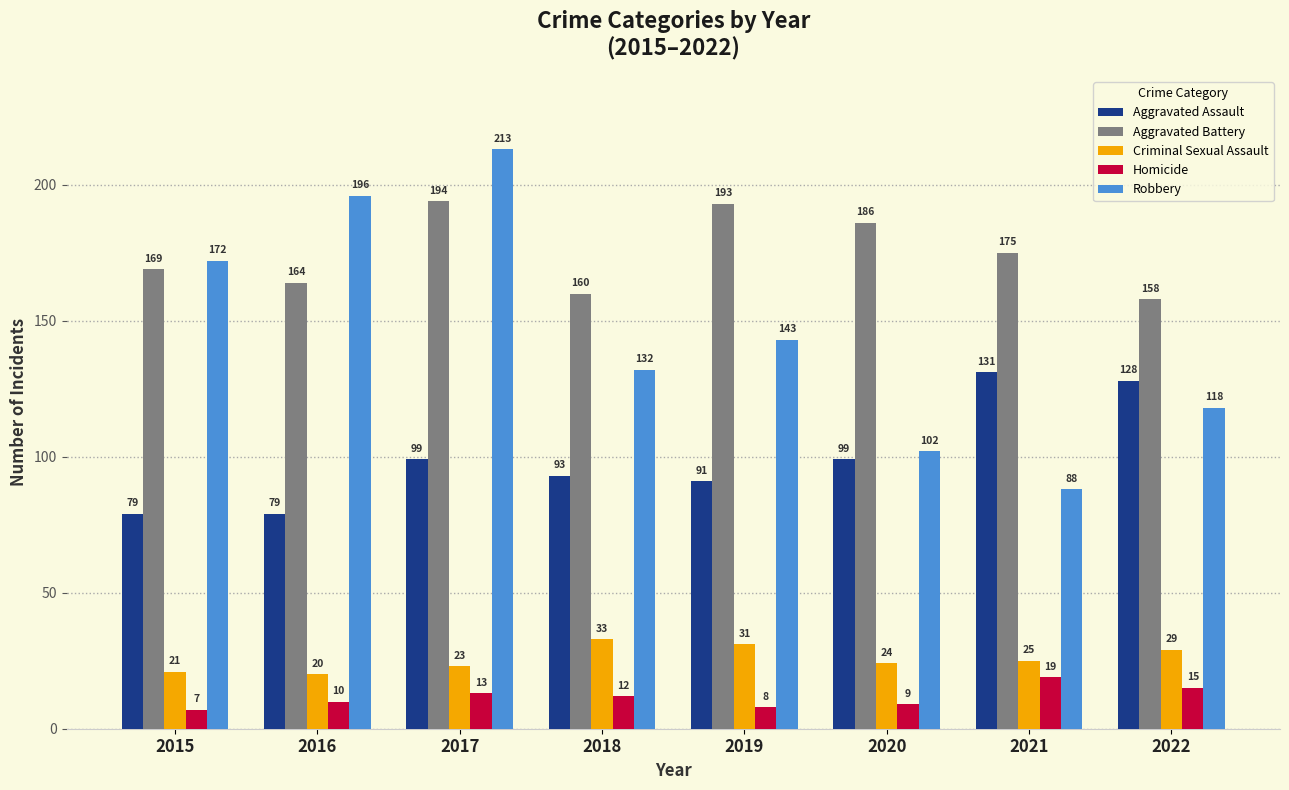

Reading left to right, transcribe all the data shown in this chart.

Aggravated Assault: 79	79	99	93	91	99	131	128
Aggravated Battery: 169	164	194	160	193	186	175	158
Criminal Sexual Assault: 21	20	23	33	31	24	25	29
Homicide: 7	10	13	12	8	9	19	15
Robbery: 172	196	213	132	143	102	88	118